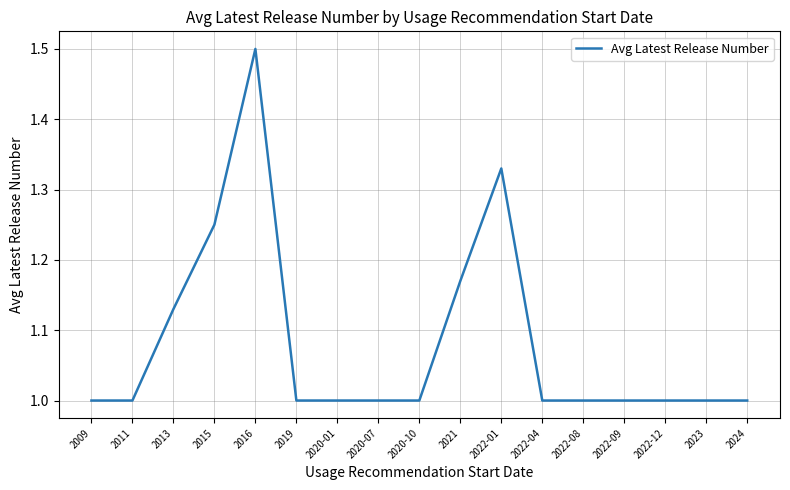

What is the difference between the maximum and minimum values?

0.5